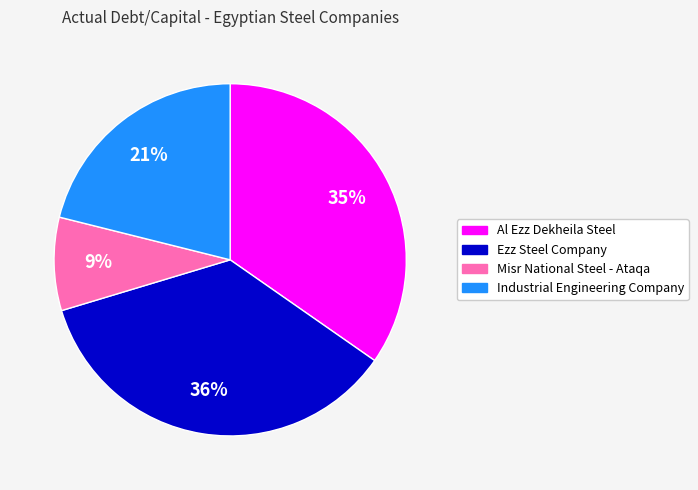

Does Ezz Steel Company represent more than half of the total?

No